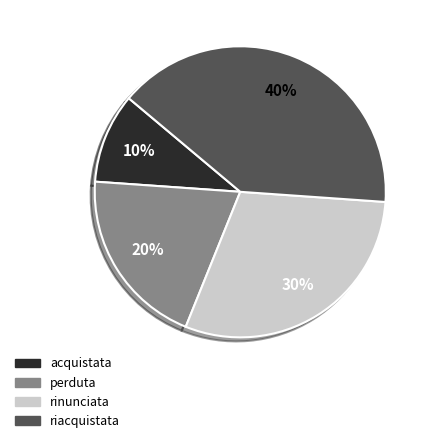

The rinunciata slice represents 20% of the pie. True or false?

False